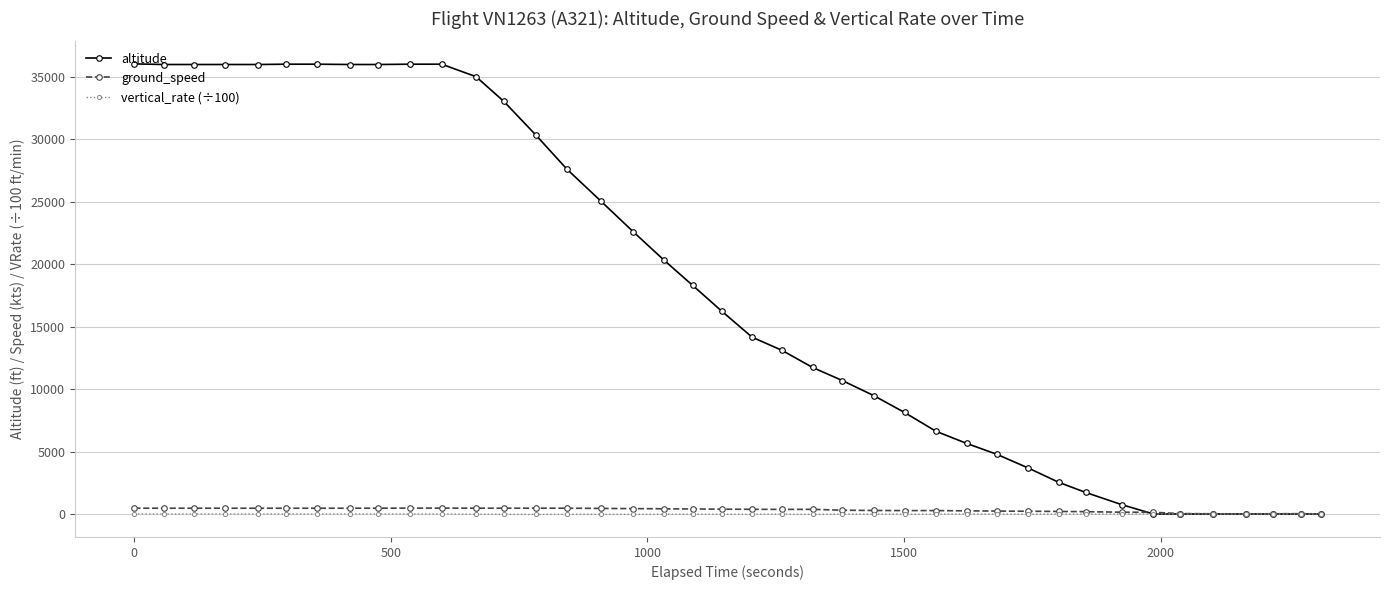

True or false: vertical_rate (÷100) has more than 0 interior local peaks.

True